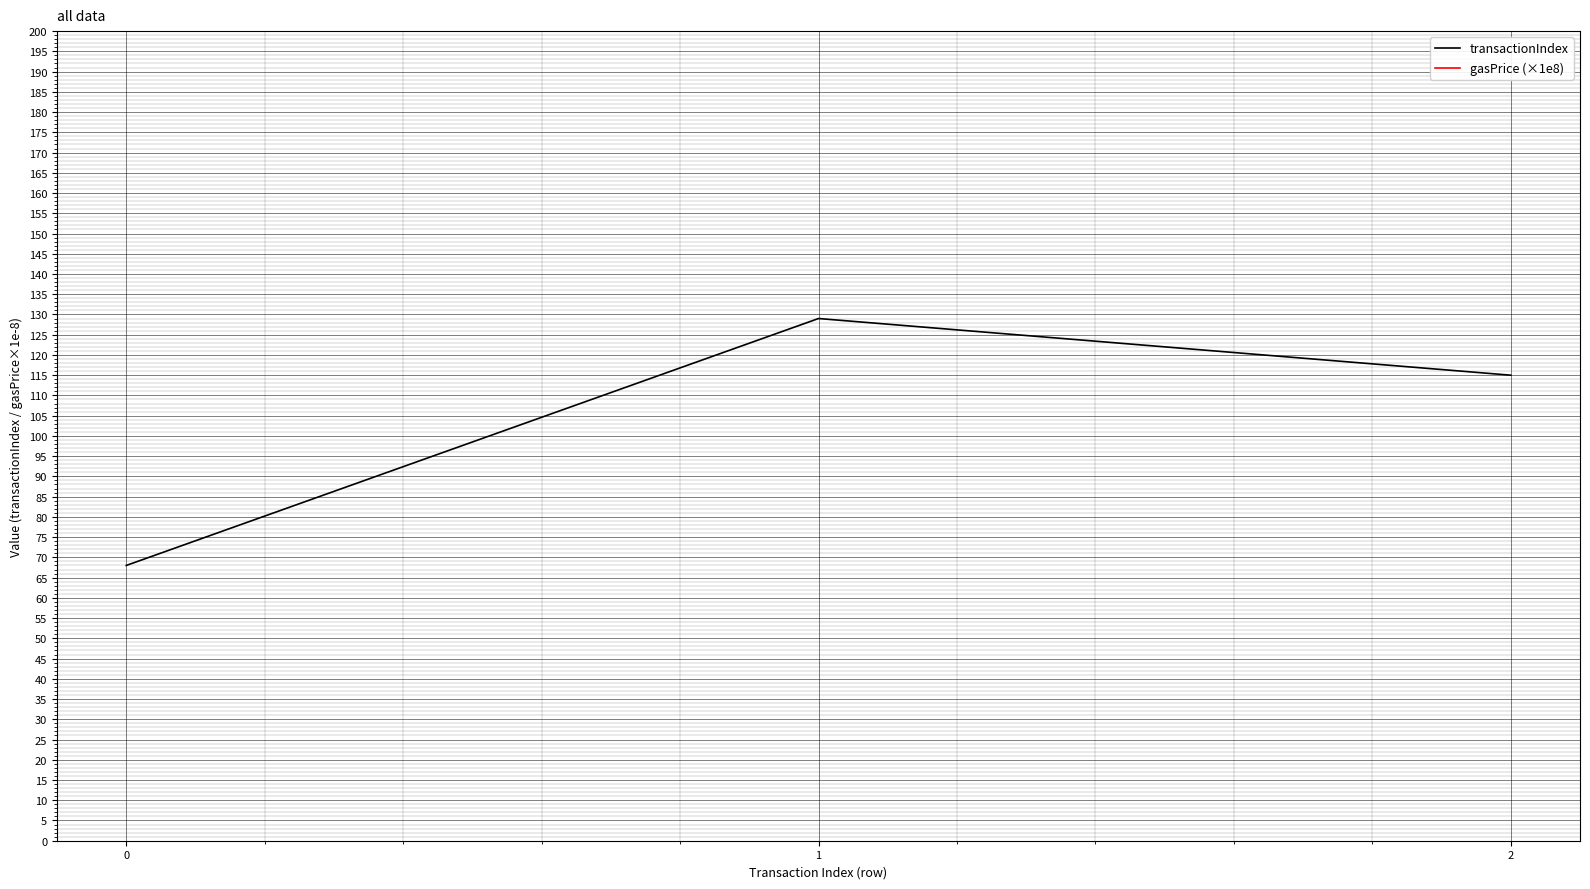

What is the lowest value of the gasPrice (×1e8) series?

440